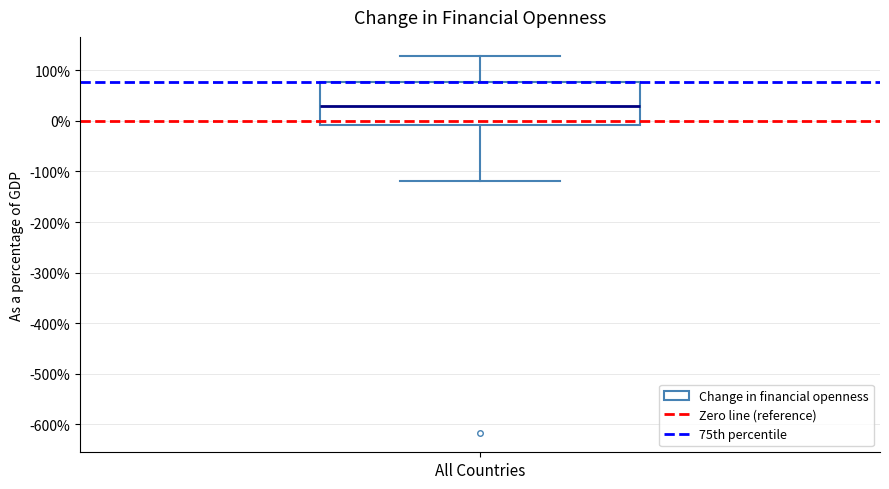

Where does the upper whisker of the box for All Countries end on the y-axis? The values are not printed on the chart, so give them approximately, as read against the axis.

130